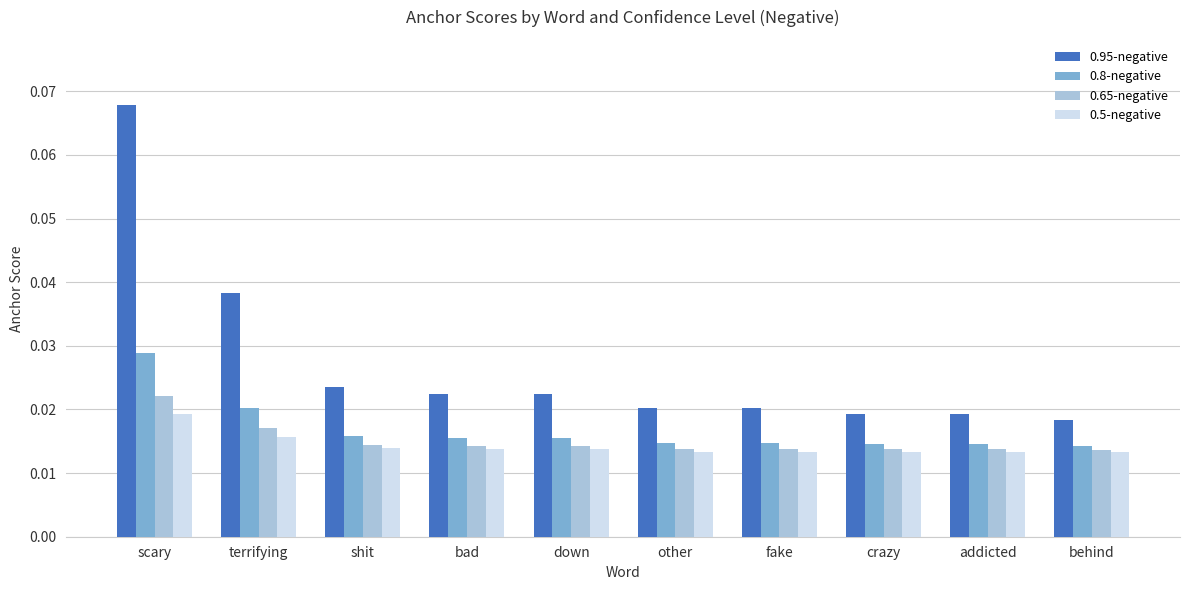

At how many categories does at least one series exceed 0?

10